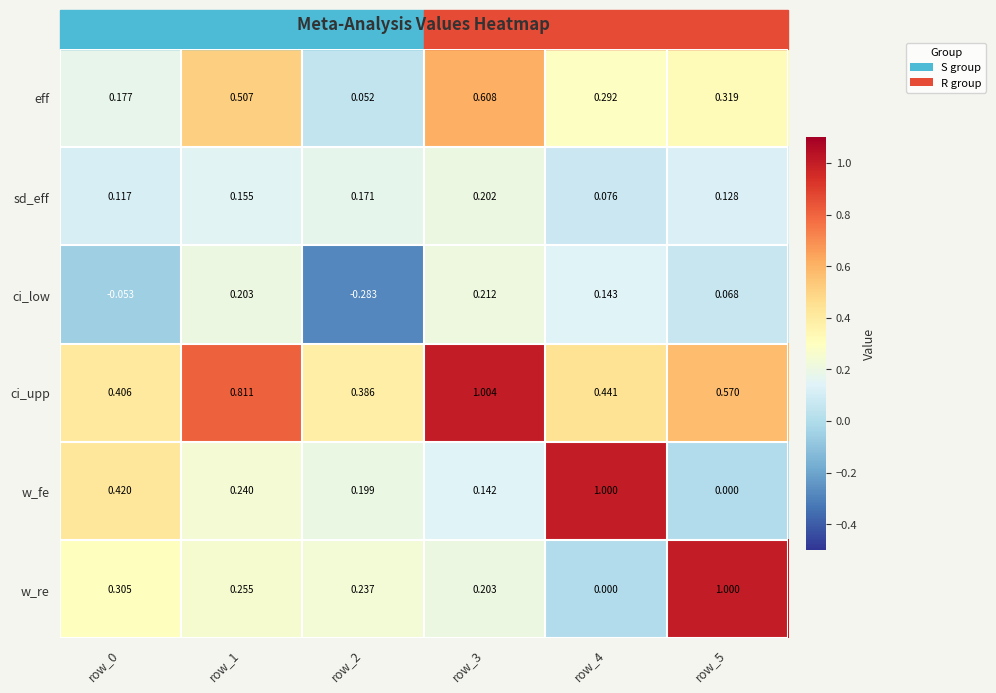

Rank the series at row_3 from lowest to highest value.

w_fe, sd_eff, w_re, ci_low, eff, ci_upp